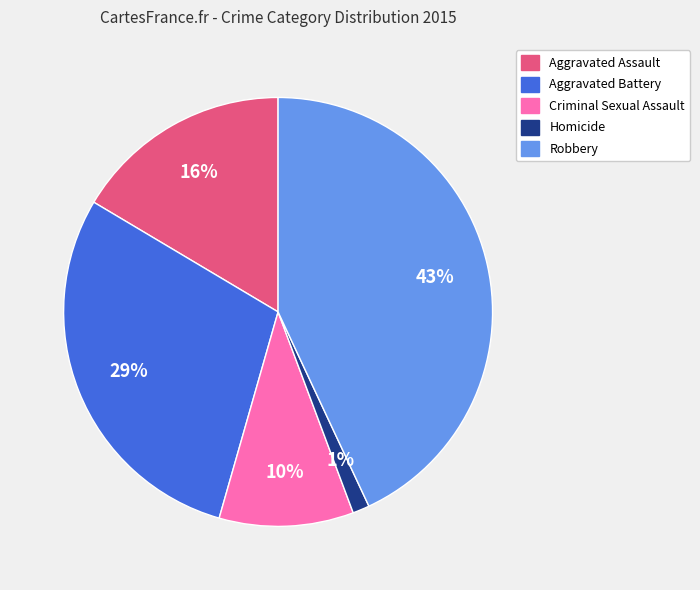

What is the smallest slice in the pie chart?

Homicide